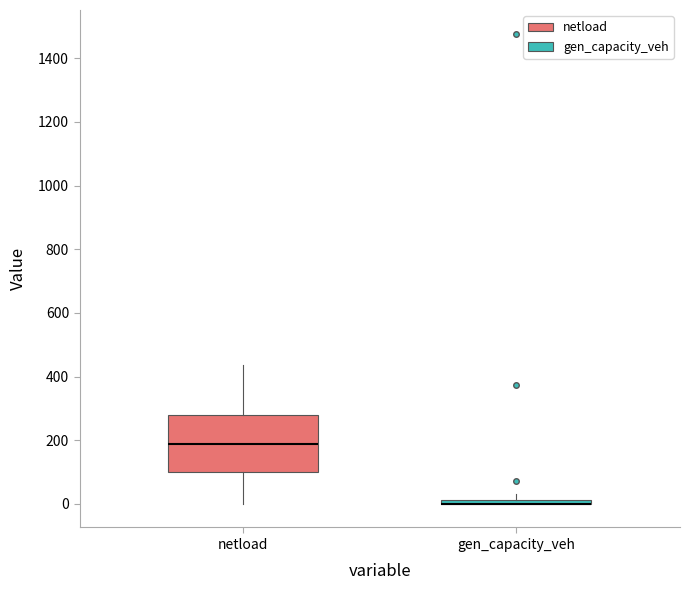

Which box is the tallest, from its lower edge to its upper edge?

netload